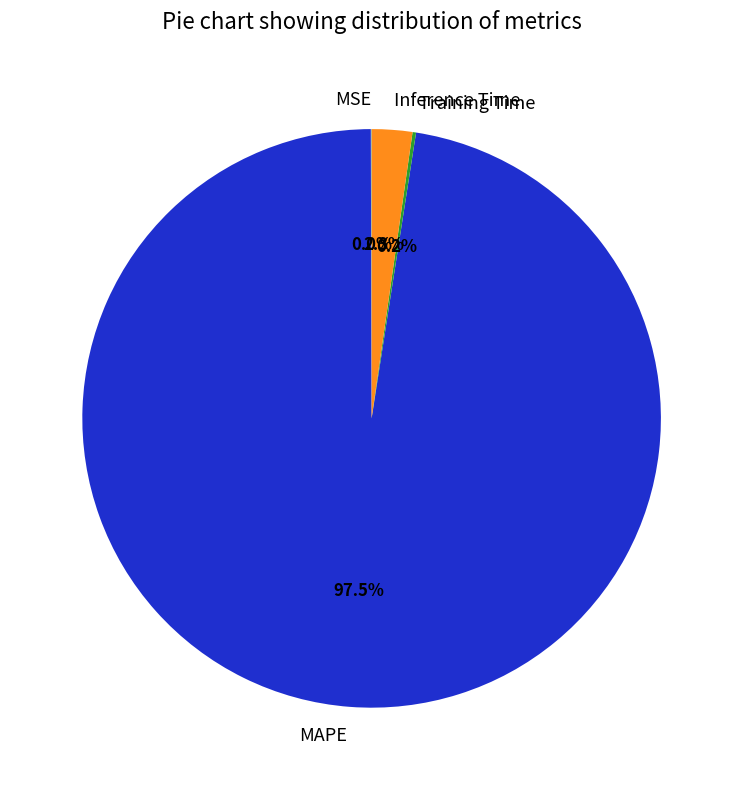

Is the sum of MAPE and Inference Time greater than half?

Yes